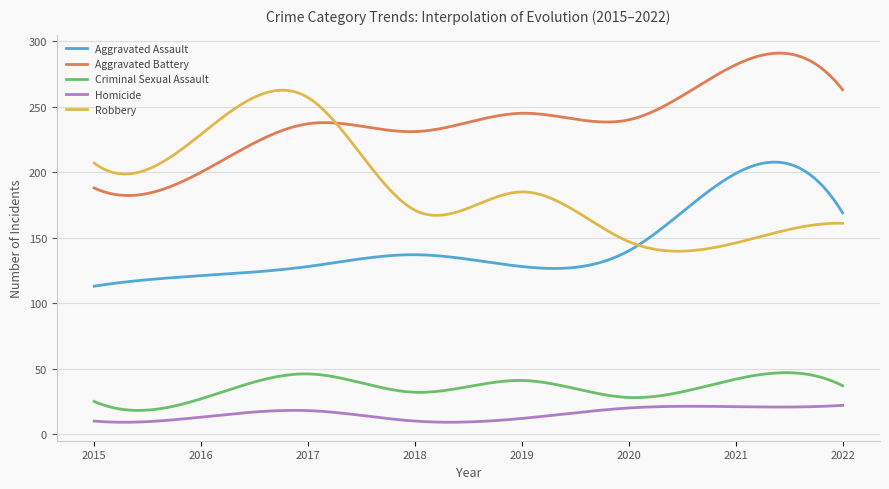

List the series in order of their peak value, lowest first.

Homicide, Criminal Sexual Assault, Aggravated Assault, Robbery, Aggravated Battery